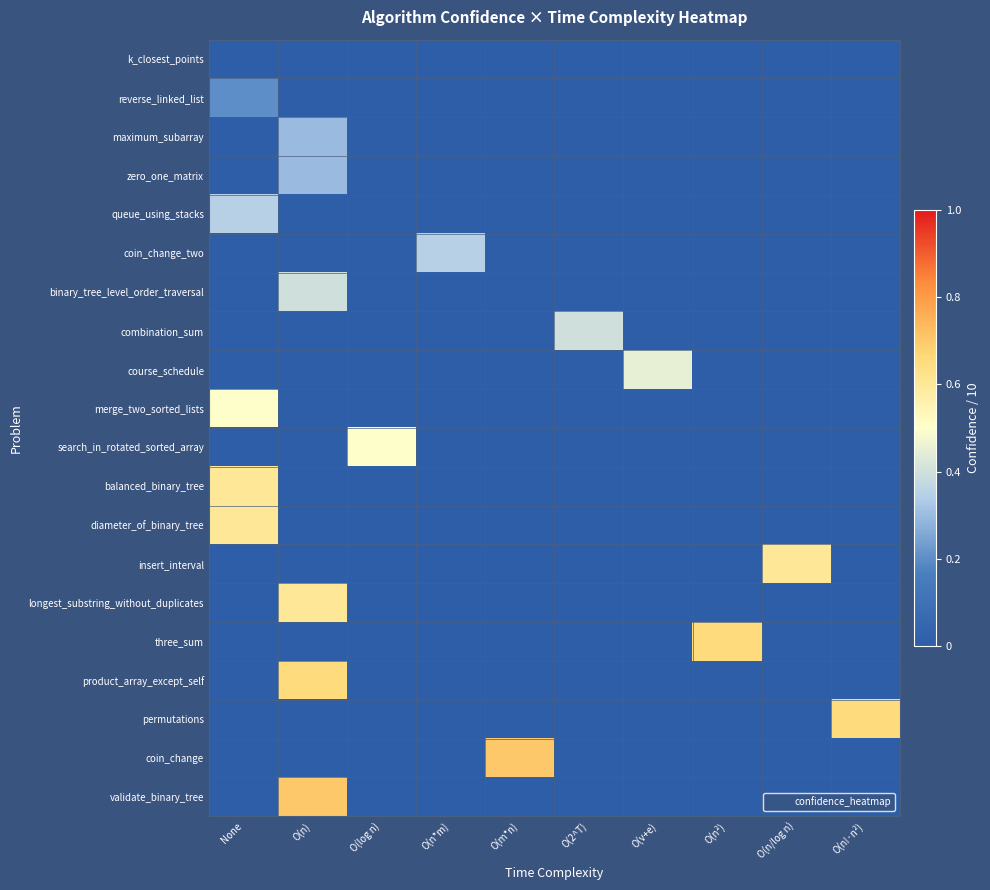

What is the greatest value displayed?

0.7